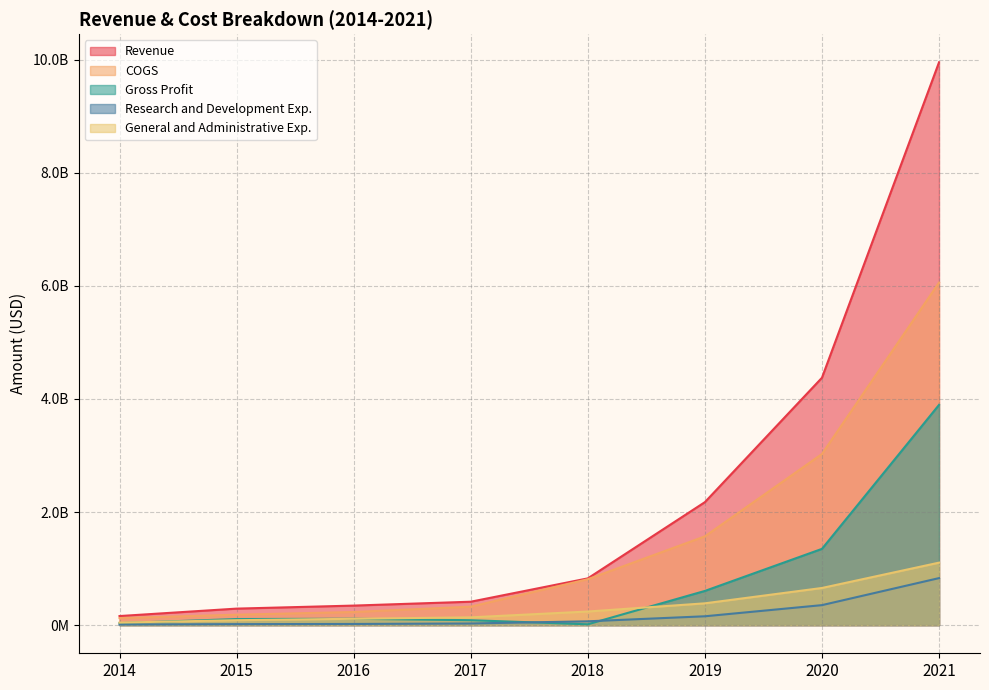

What is the difference between the maximum and second lowest values in the Revenue series?

9663066000